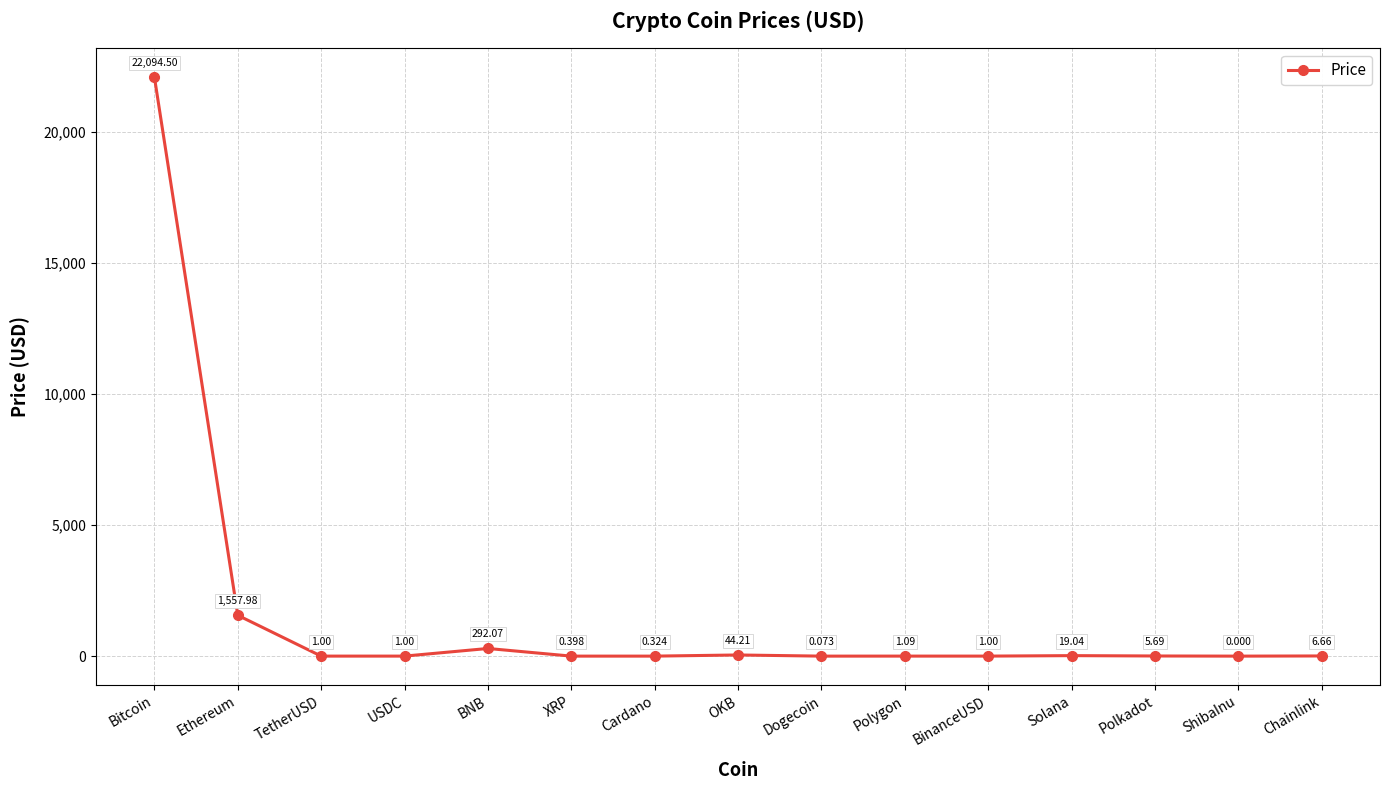

What is the label of the 10th point from the left?

Polygon